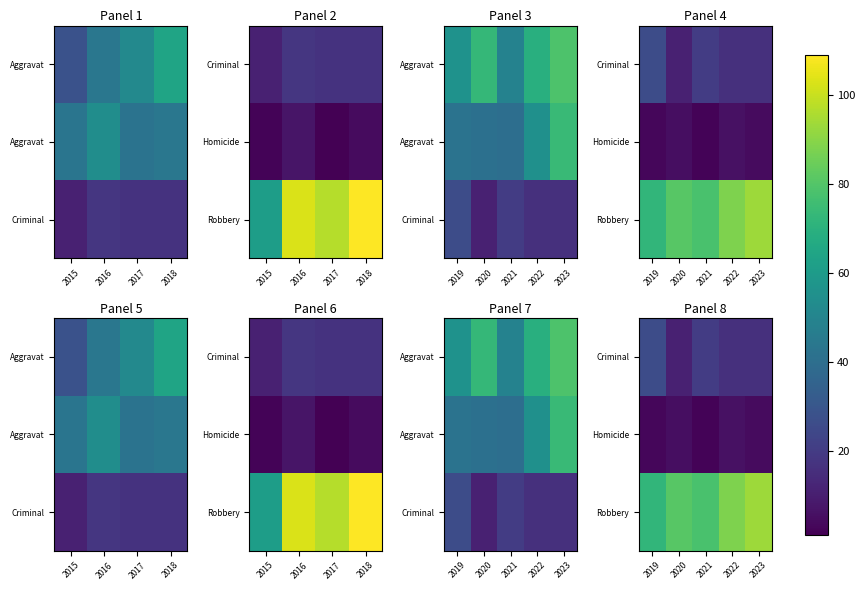

What is the sum of the Homicide values at 2021 and 2020?

7